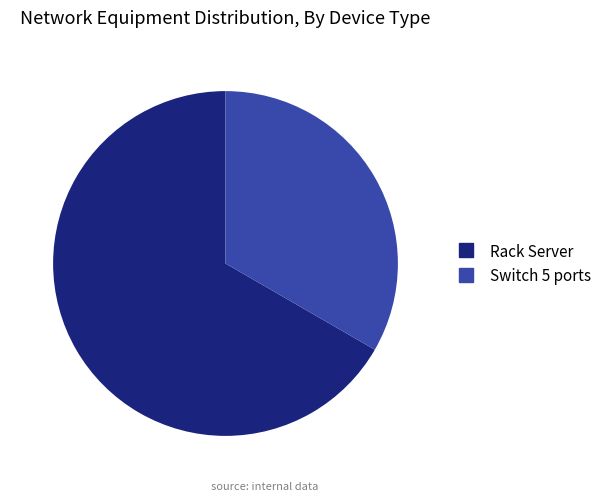

Is there any slice that represents more than half of the pie?

Yes